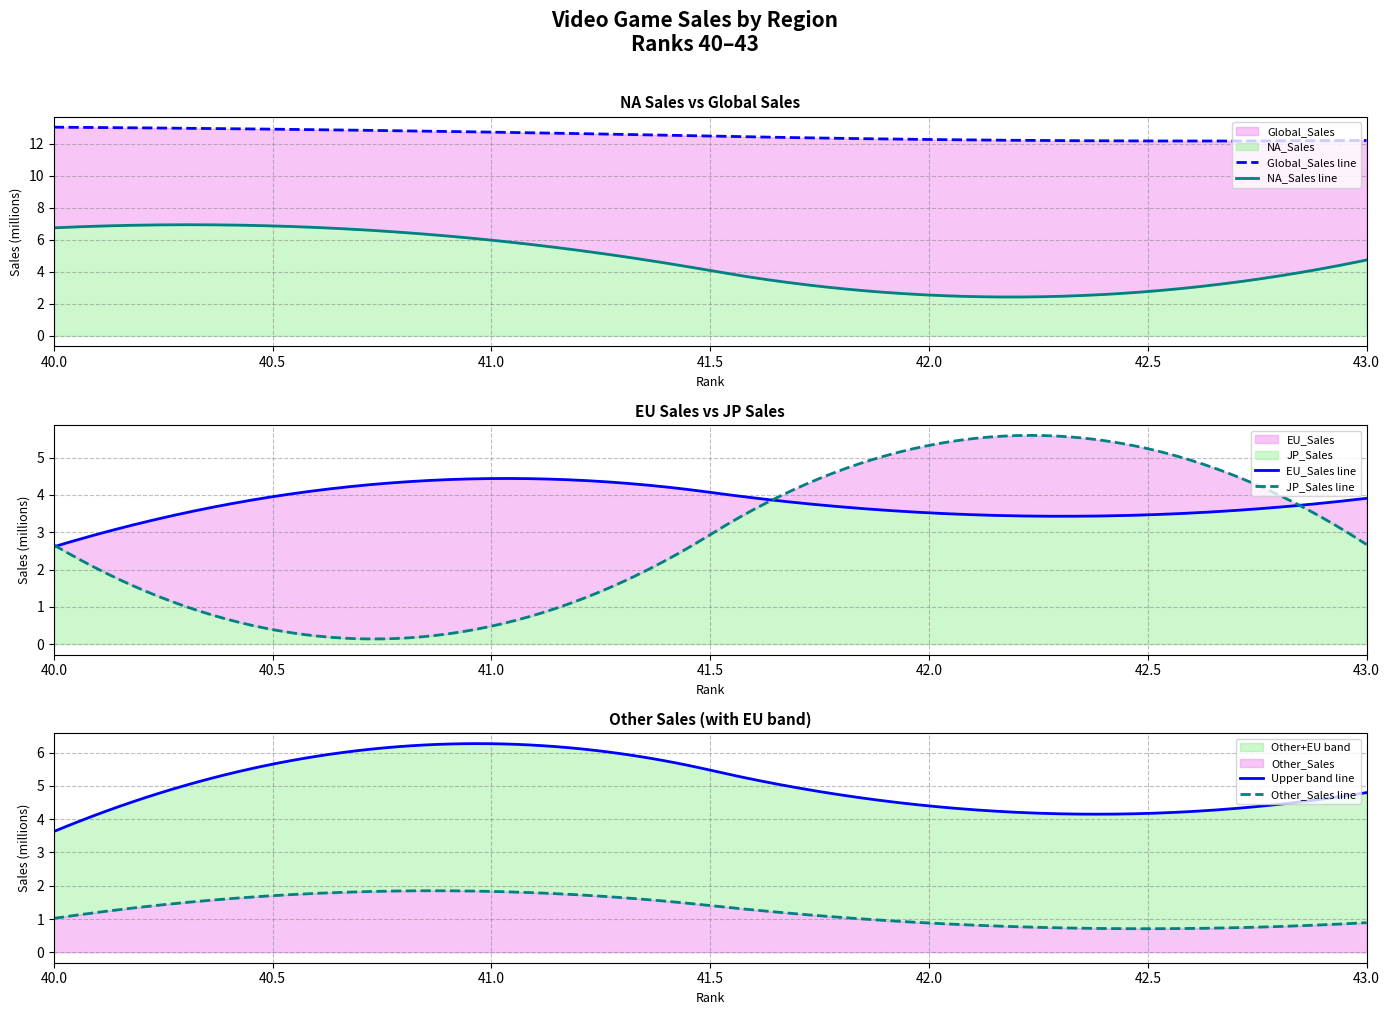

Which series has the largest range (max minus min)?

JP_Sales